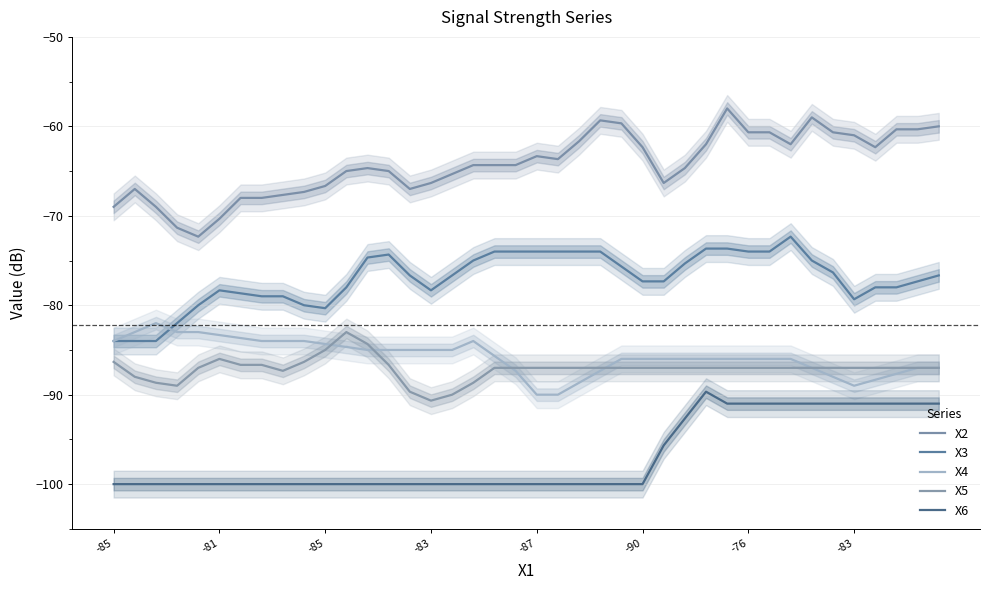

True or false: X2 has a value of -18.3 at 16.

False